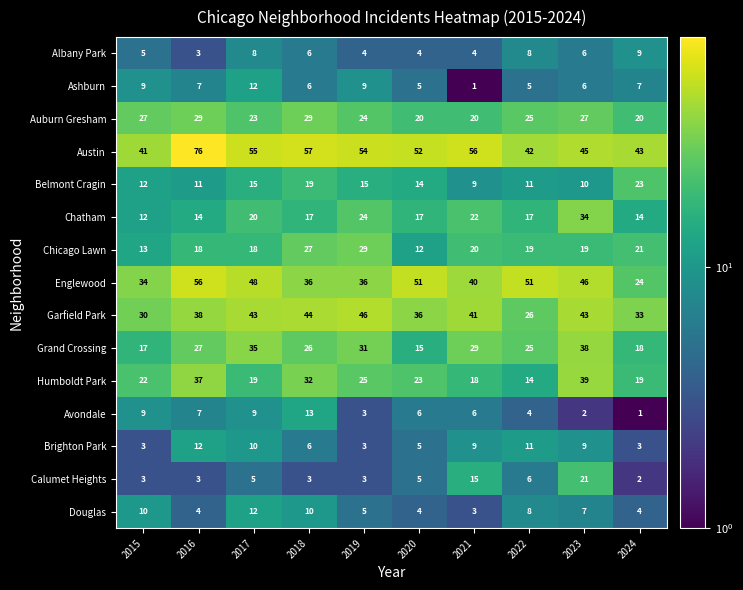

What is the spread (max minus min) of values at 2024?

42